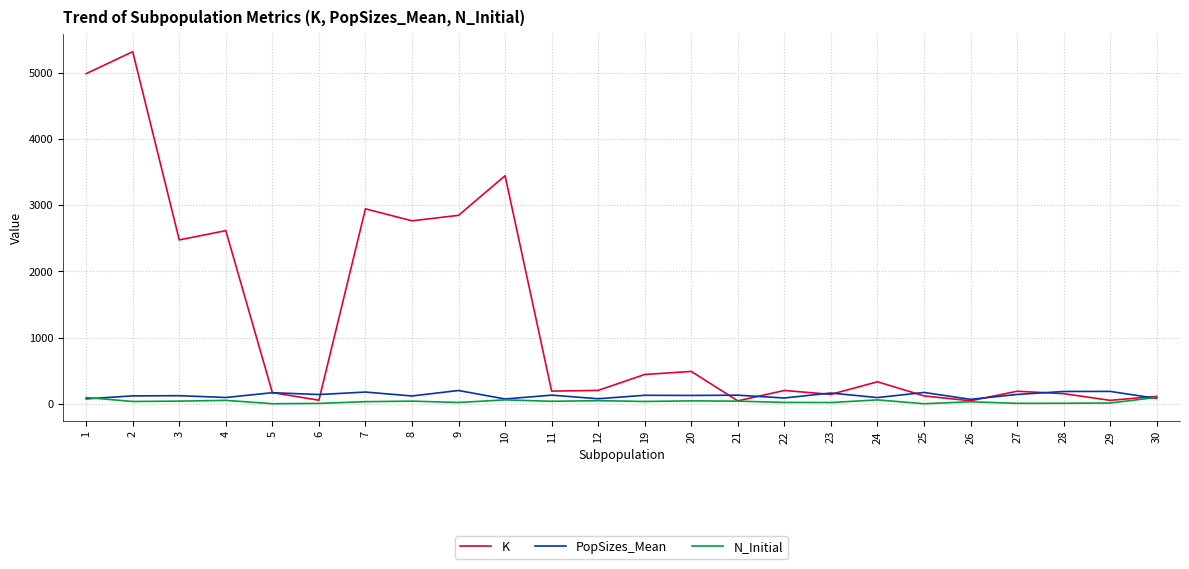

Which series has the largest total across all categories?

K